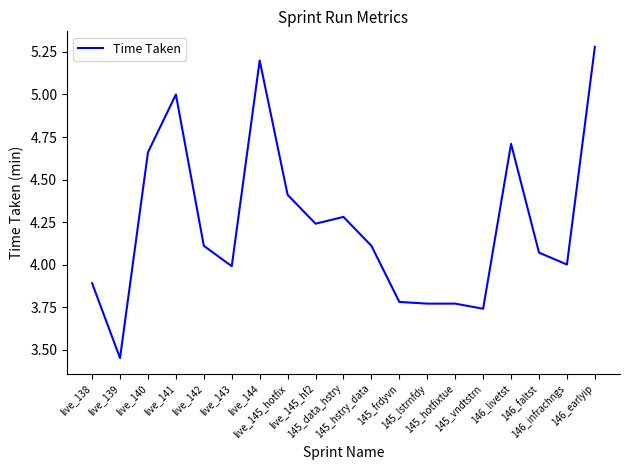

What is the greatest value displayed?

5.3